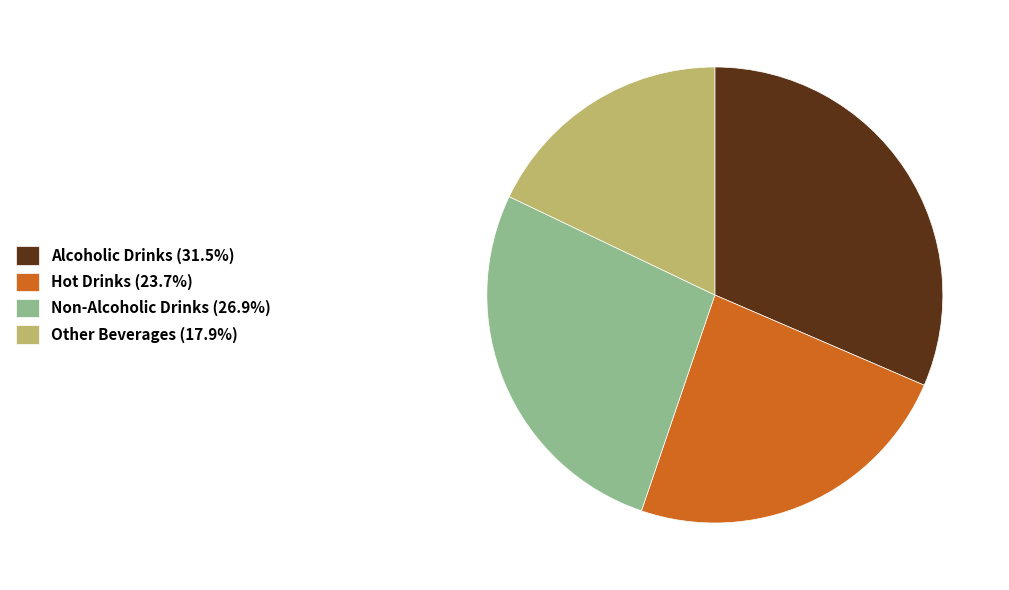

Approximately how many times larger is the value at Non-Alcoholic Drinks compared to Alcoholic Drinks?

0.9